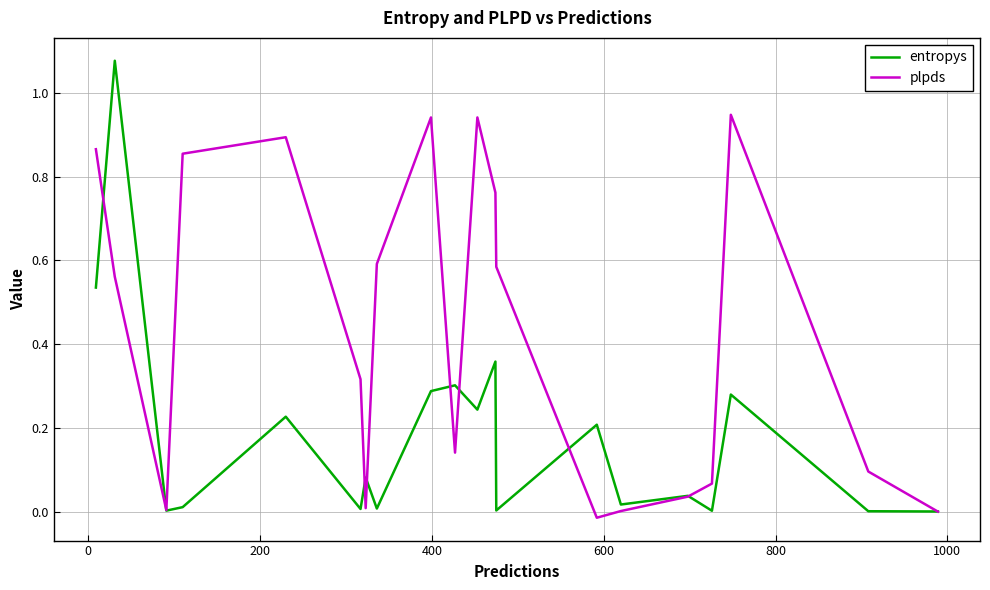

Which series has the largest total across all categories?

plpds